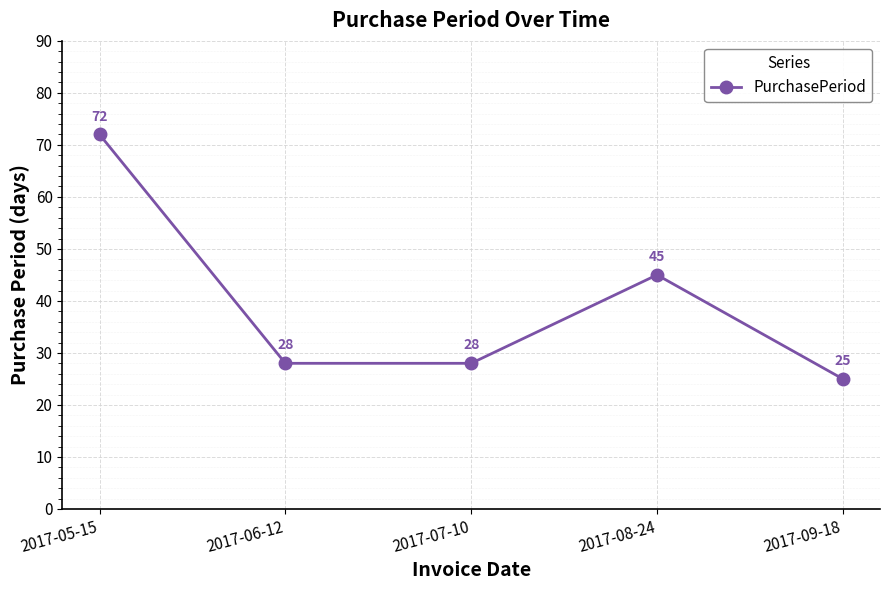

Reading left to right, list all the values displayed in this chart.

2017-05-15=72	2017-06-12=28	2017-07-10=28	2017-08-24=45	2017-09-18=25